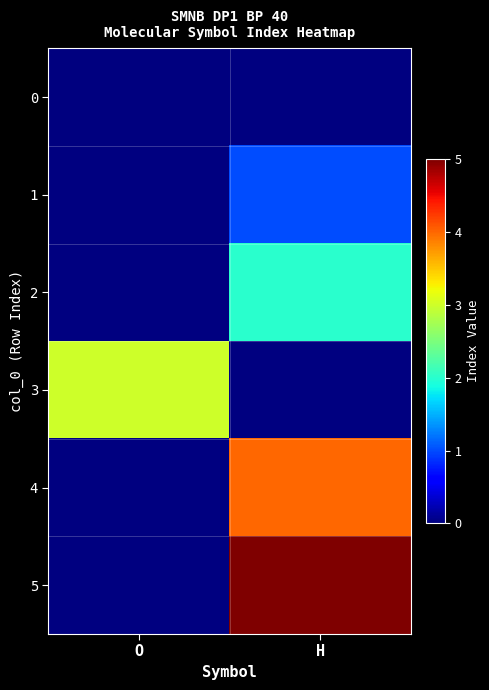

What is the approximate value of 4 at H?

4.0